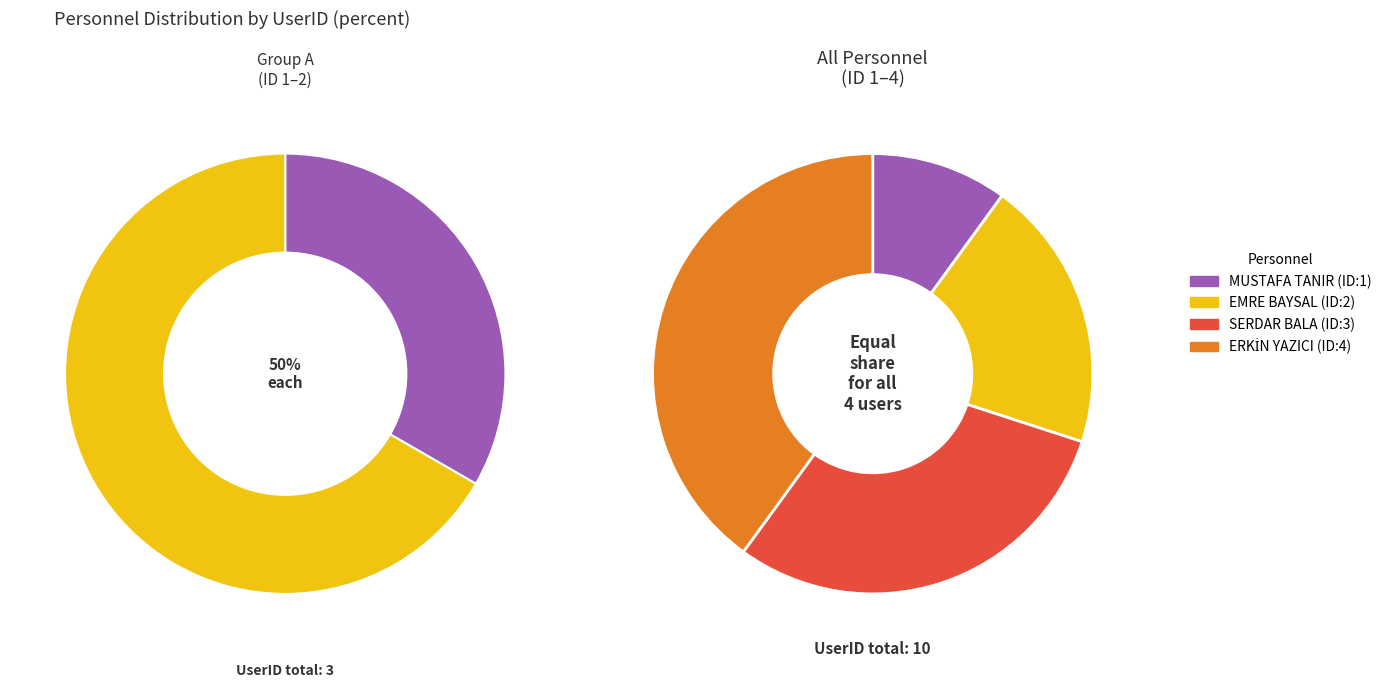

What percentage is NOT represented by SERDAR BALA (ID:3)?

70.0%